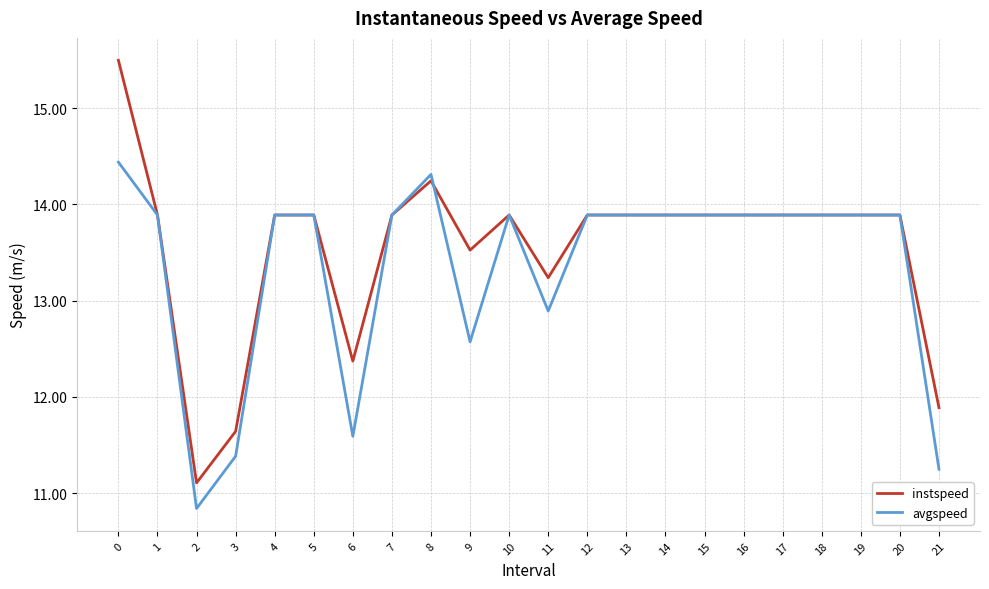

List the series in order of their overall mean, lowest first.

avgspeed, instspeed